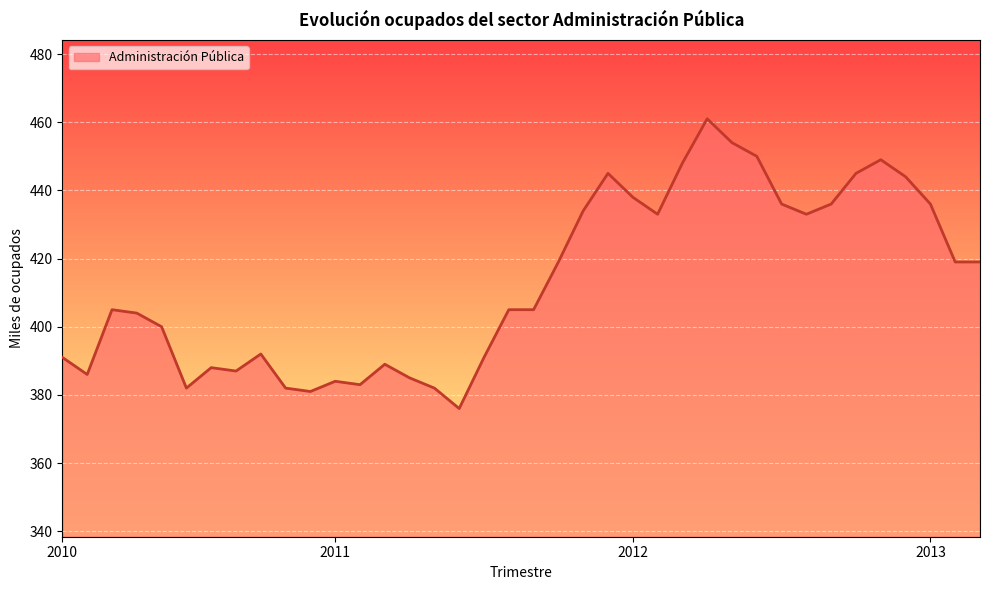

What is the difference between the maximum and minimum values?

85